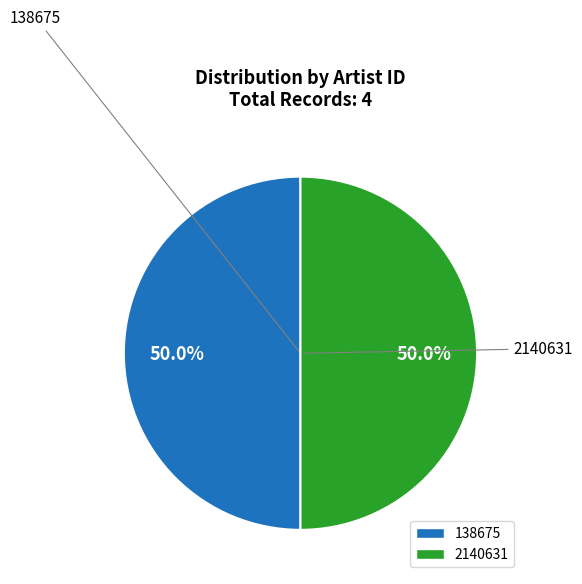

How many segments does this pie chart have?

2